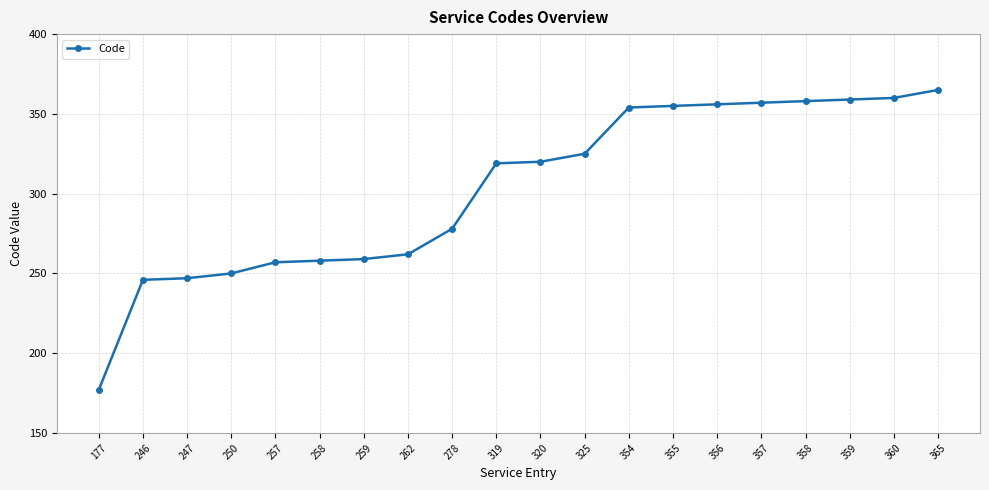

What is the sum of the values at 355 and 250?

605